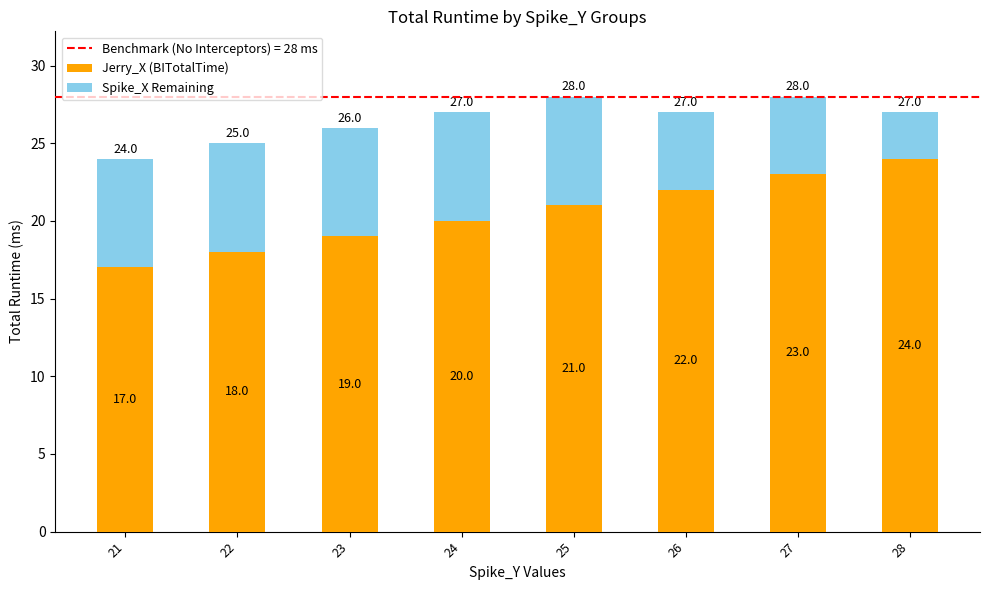

The Jerry_X (BITotalTime) series shows 11 at 26. True or false?

False